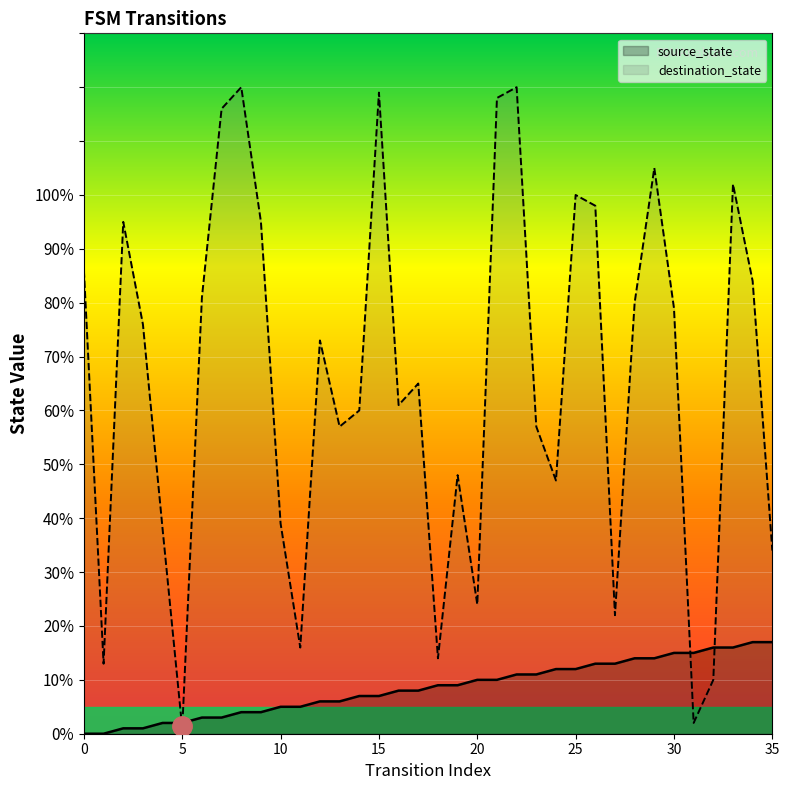

True or false: destination_state has more than 0 interior local peaks.

True